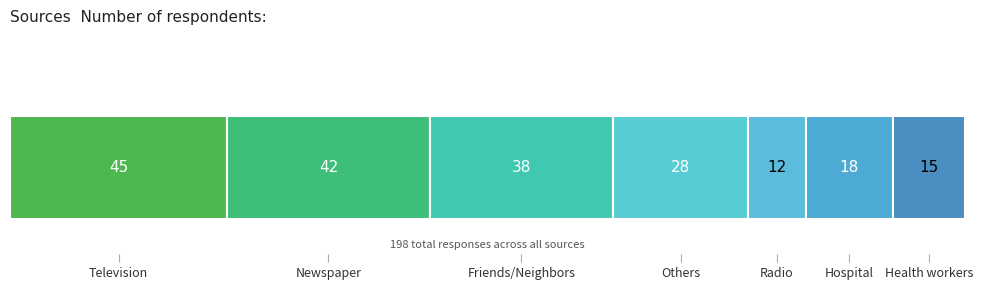

What is the label of the 1st bar from the left?

Television